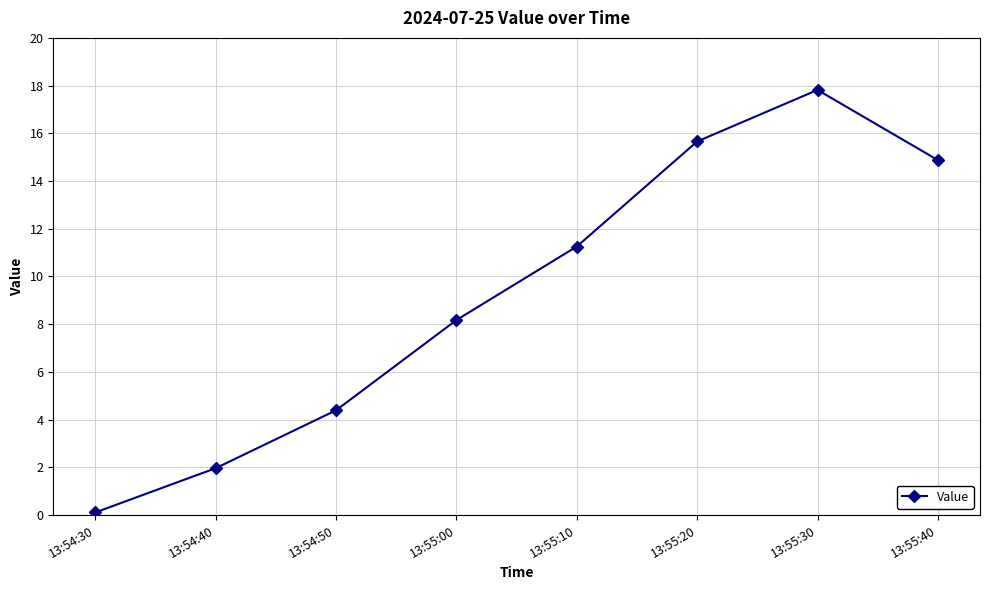

Rank the categories by value from lowest to highest.

13:54:30, 13:54:40, 13:54:50, 13:55:00, 13:55:10, 13:55:40, 13:55:20, 13:55:30